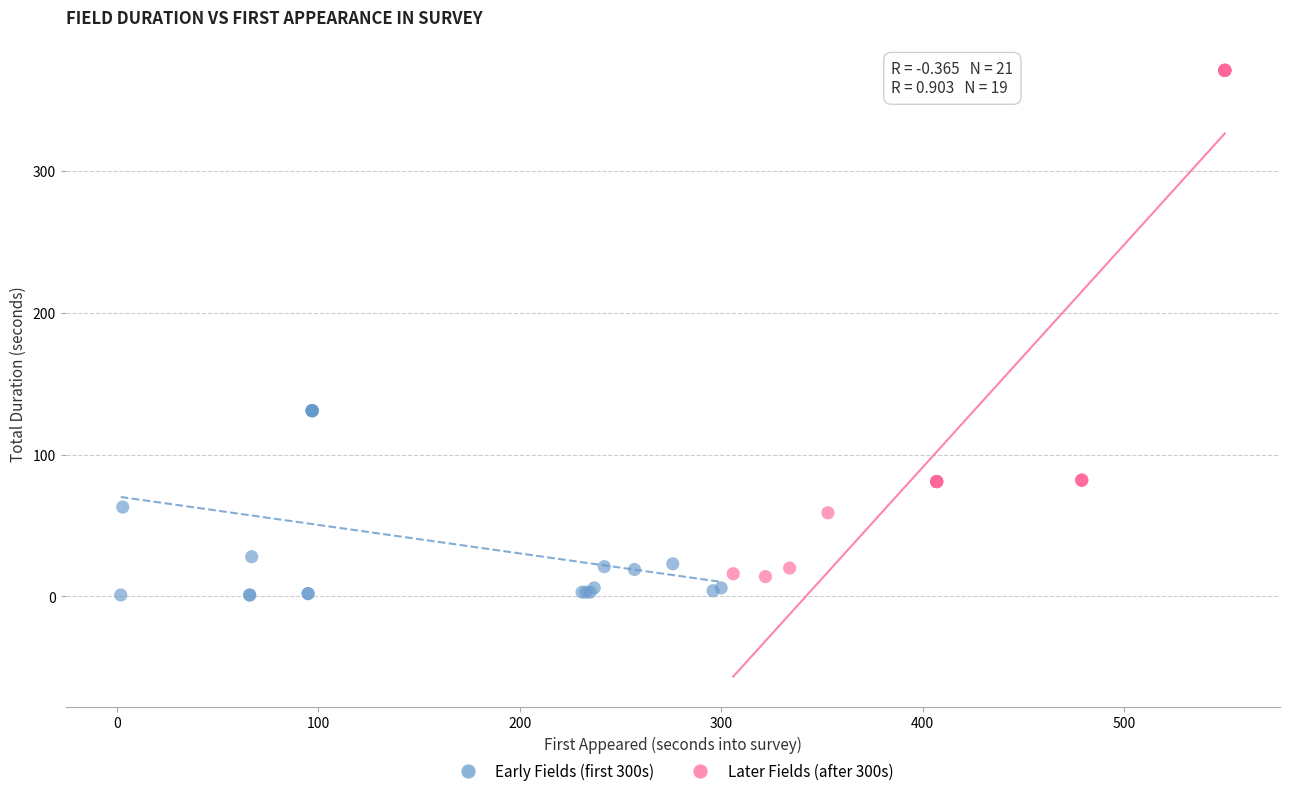

Which series contains the highest Y value?

Later Fields (after 300s)